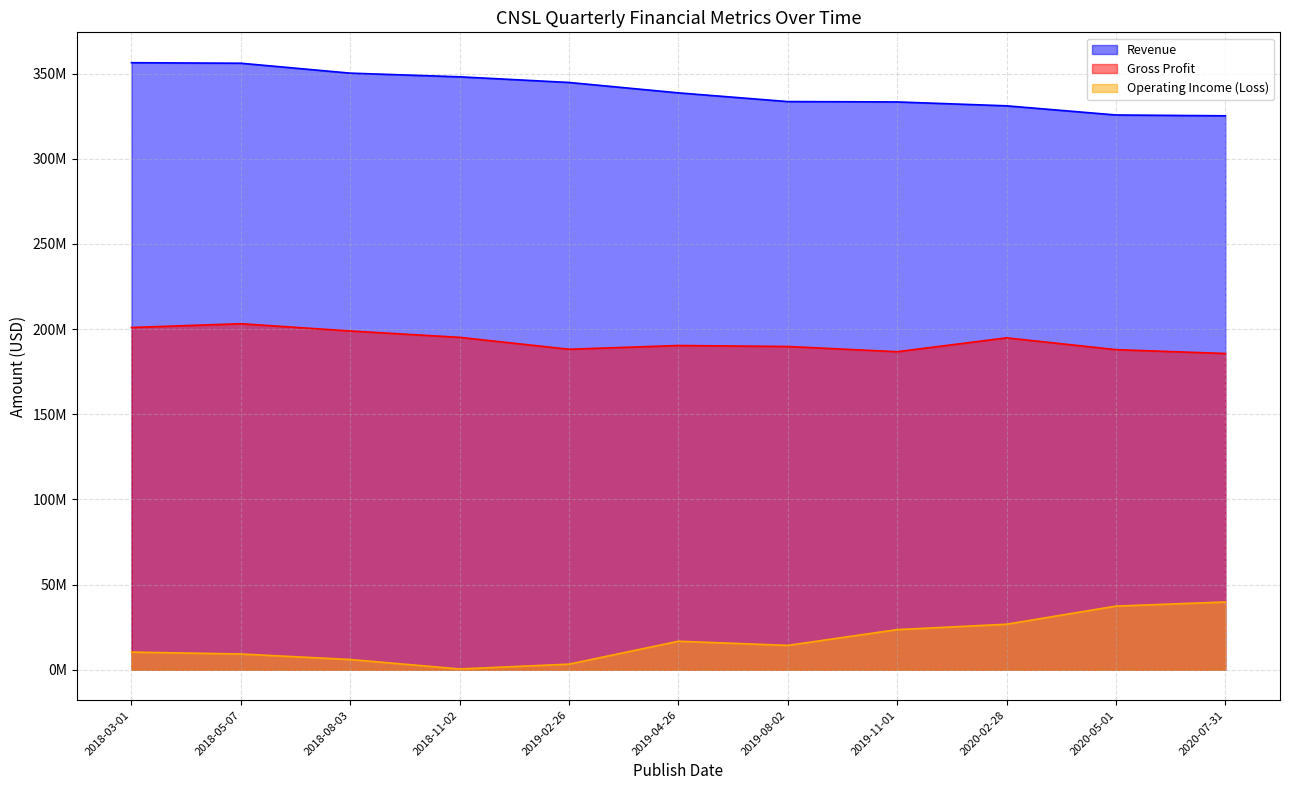

Where is Gross Profit nearest to the value 194382500?

2020-02-28